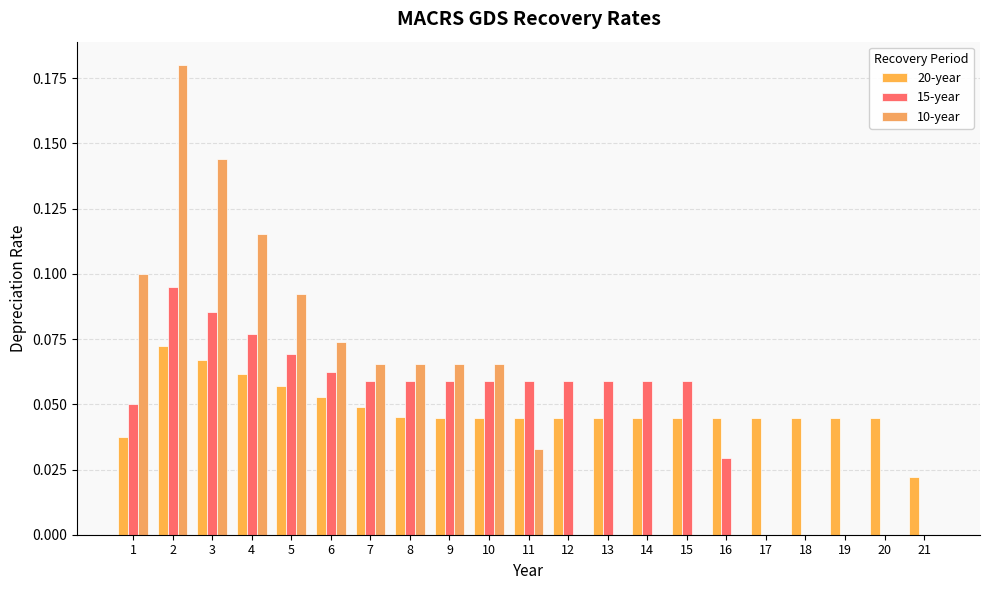

Reading left to right, what are all the values shown in this chart?

20-year: 0.0	0.1	0.1	0.1	0.1	0.1	0.0	0.0	0.0	0.0	0.0	0.0	0.0	0.0	0.0	0.0	0.0	0.0	0.0	0.0	0.0
15-year: 0.1	0.1	0.1	0.1	0.1	0.1	0.1	0.1	0.1	0.1	0.1	0.1	0.1	0.1	0.1	0.0	0.0	0.0	0.0	0.0	0.0
10-year: 0.1	0.2	0.1	0.1	0.1	0.1	0.1	0.1	0.1	0.1	0.0	0.0	0.0	0.0	0.0	0.0	0.0	0.0	0.0	0.0	0.0